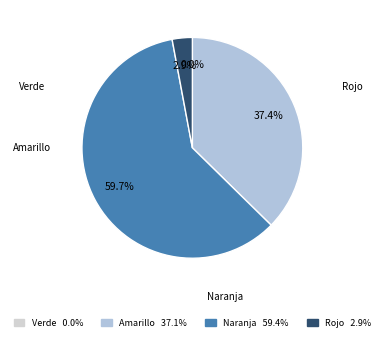

Is it true that Verde is 1% of the pie?

False